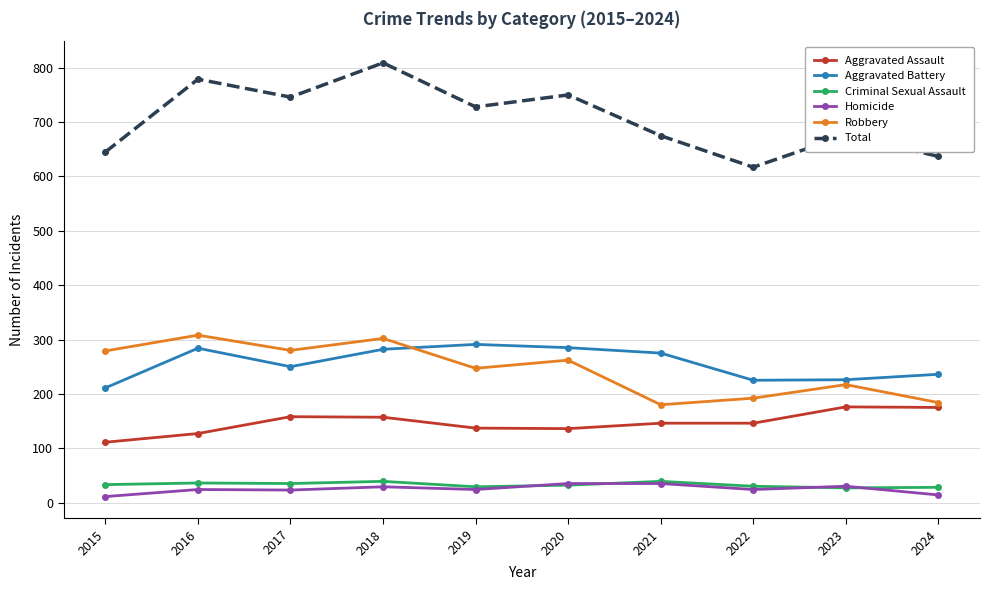

Which series has the widest spread of values?

Total